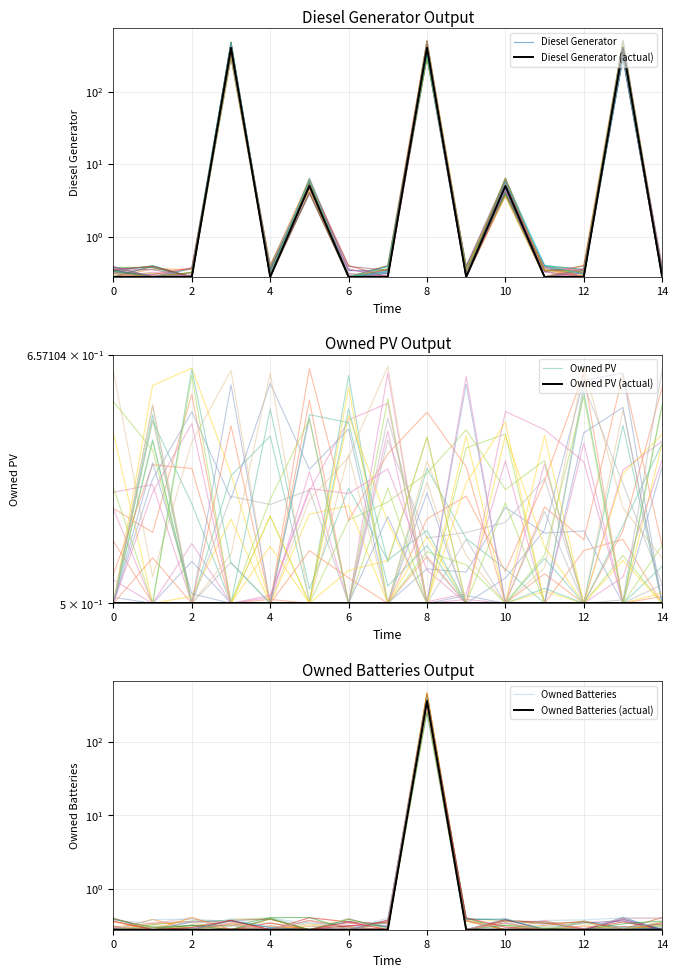

What is the label of the 3rd point from the left?

2